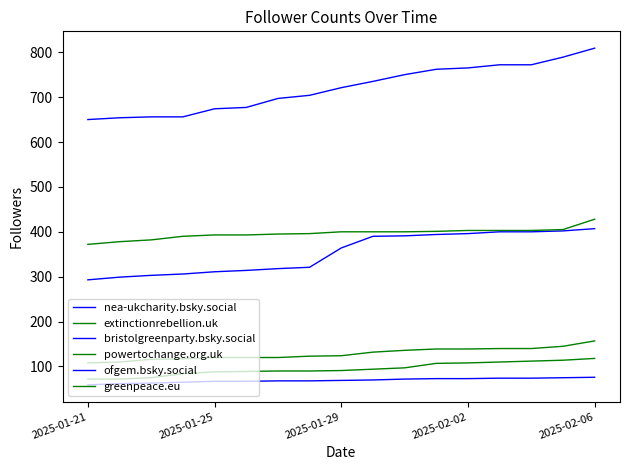

Is this an area chart (filled region under the line)?

No